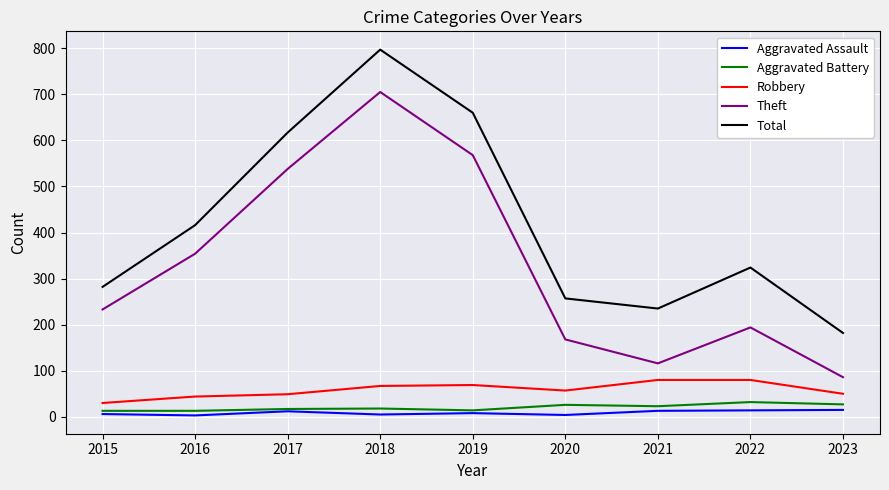

True or false: Aggravated Battery has a value of 13 at 2015.

True